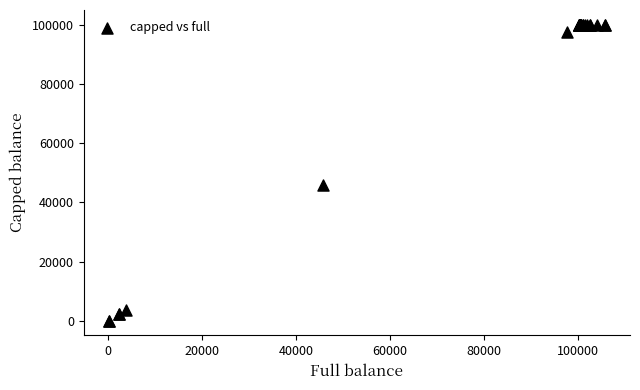

What Y value in the scatter plot is closest to 50049?

45738.8